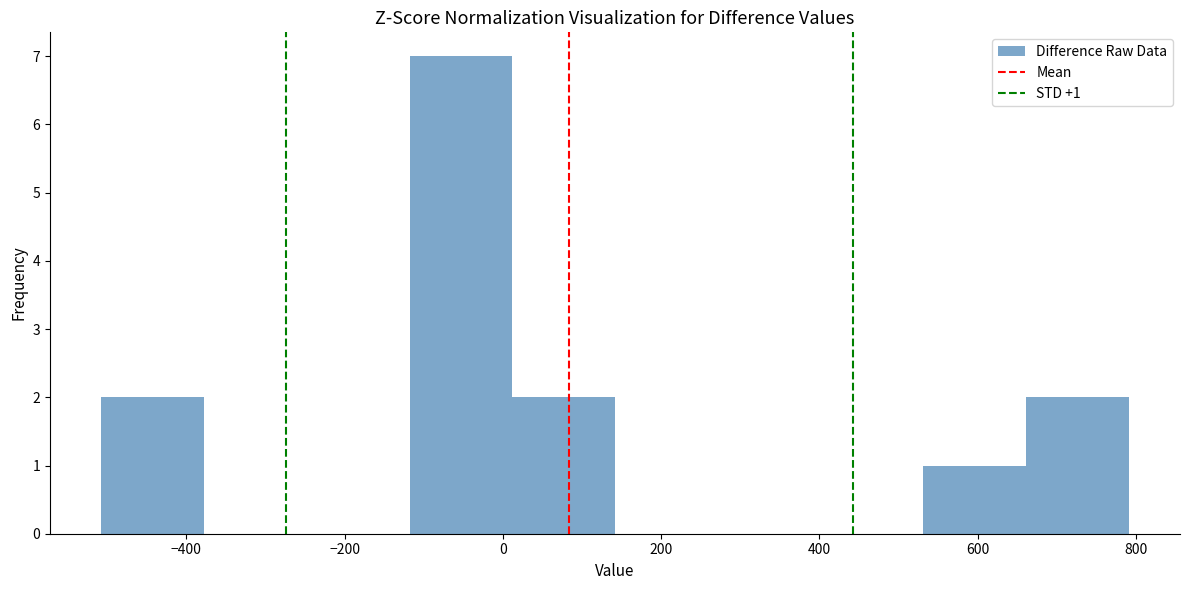

Over which range of the x-axis is the bar tallest?

-120 to 20